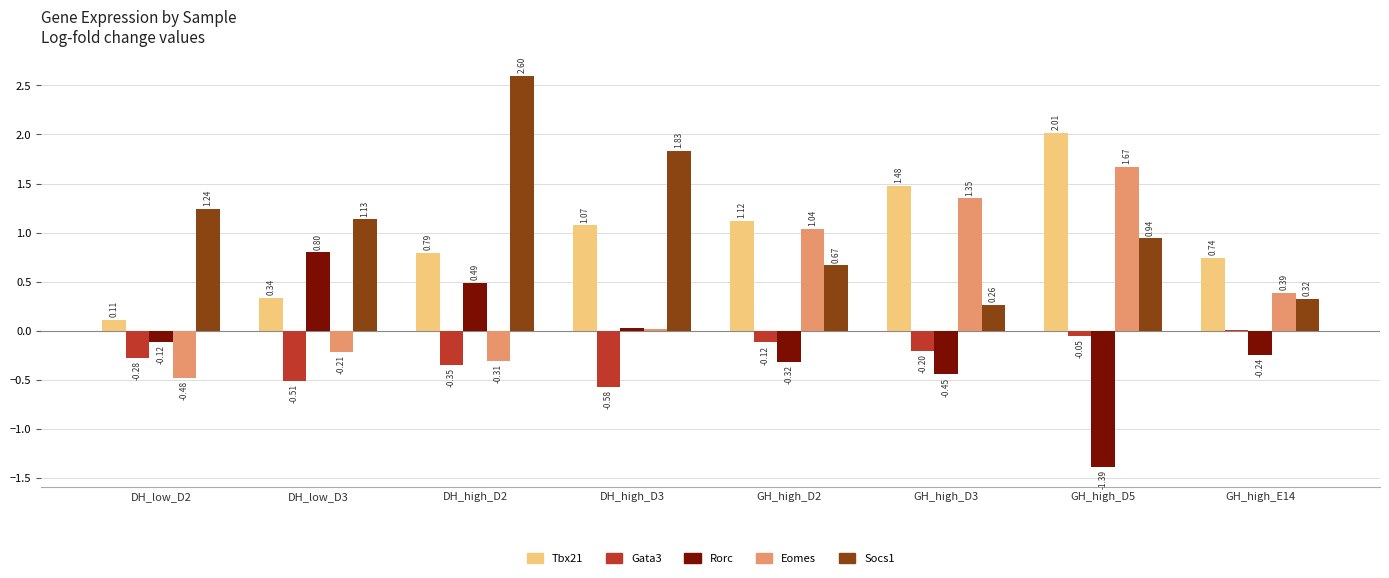

At which category does the chart reach its peak across all series?

DH_high_D2